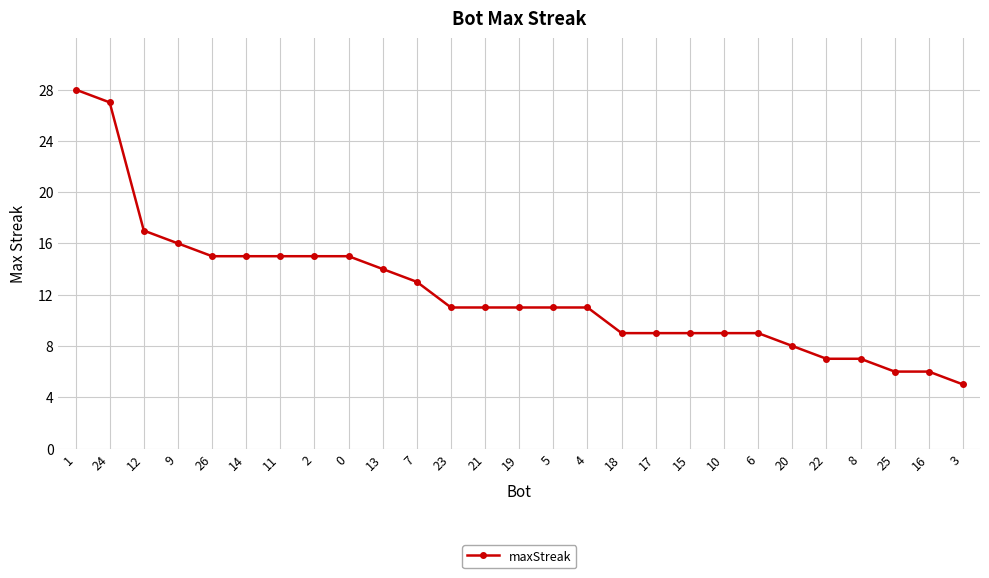

The value at 11 is 4. True or false?

False